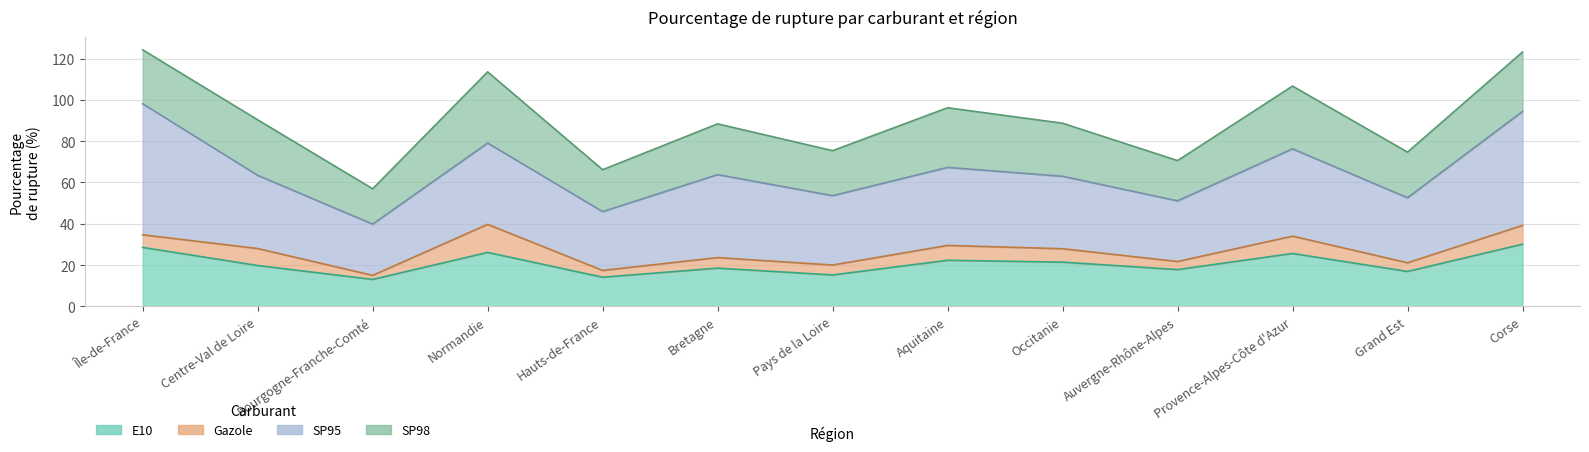

True or false: Gazole has a value of 5.1 at Bretagne.

True